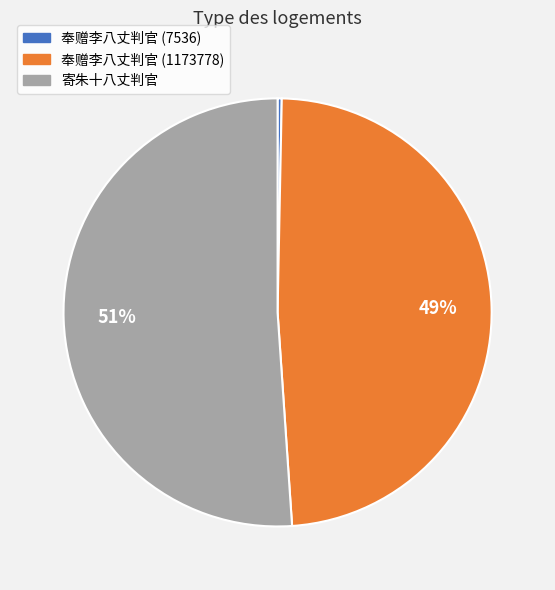

Do 奉赠李八丈判官 (1173778) and 寄朱十八丈判官 together represent more than half of the pie?

Yes